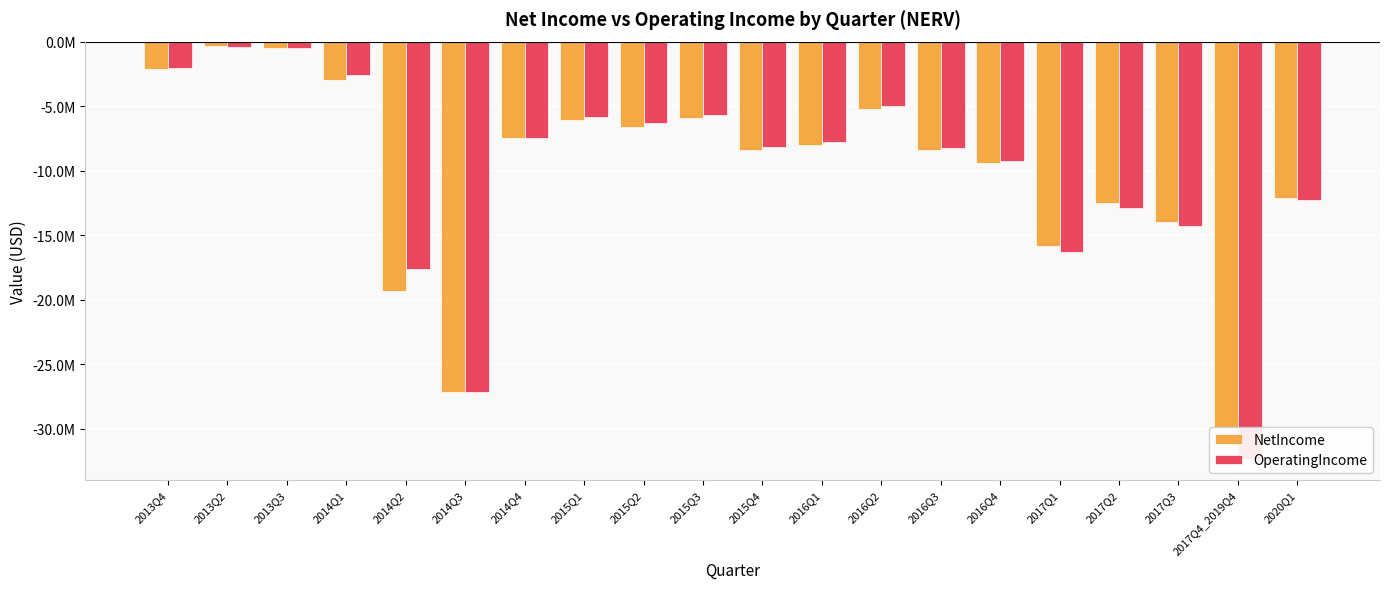

What is the difference between the OperatingIncome values at 2015Q3 and 2016Q2?

740151